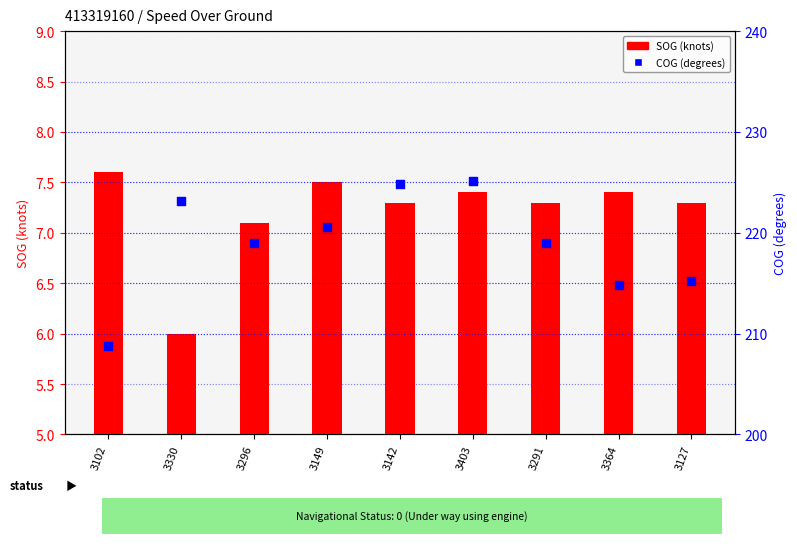

Which series contains the highest Y value?

COG (degrees)